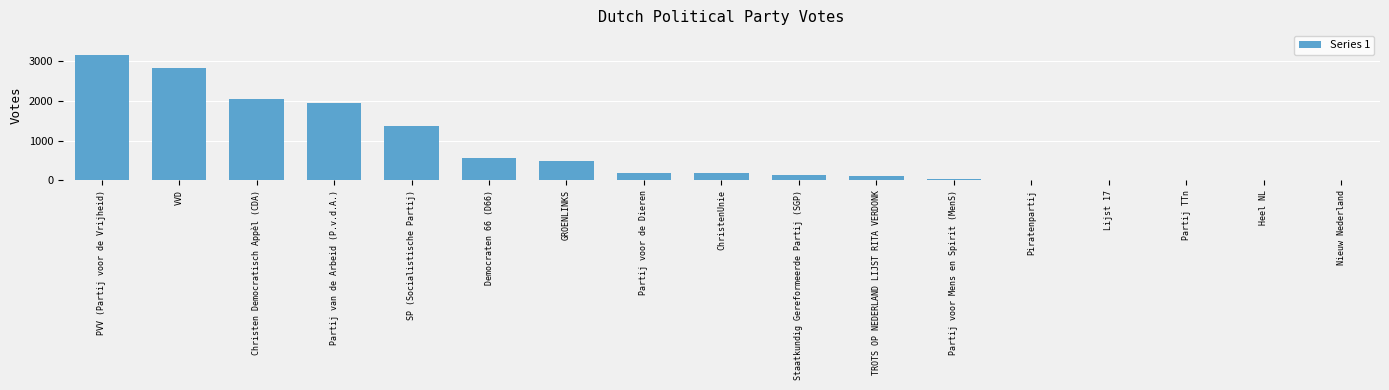

What is the sum of all values?

13062